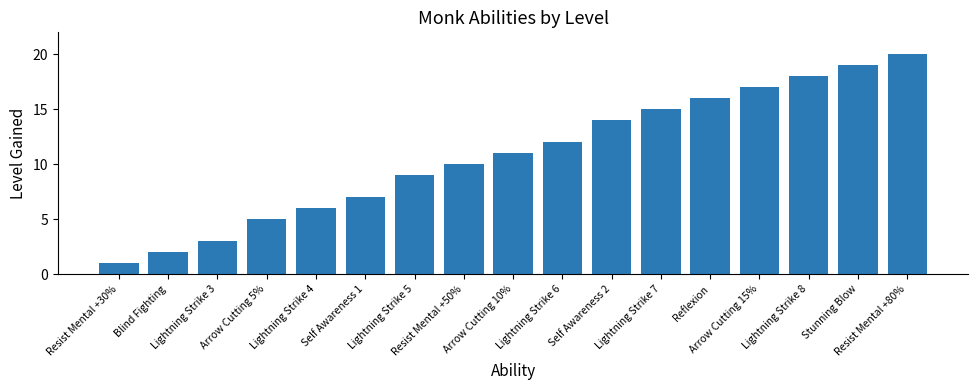

Count the number of categories in the chart.

17